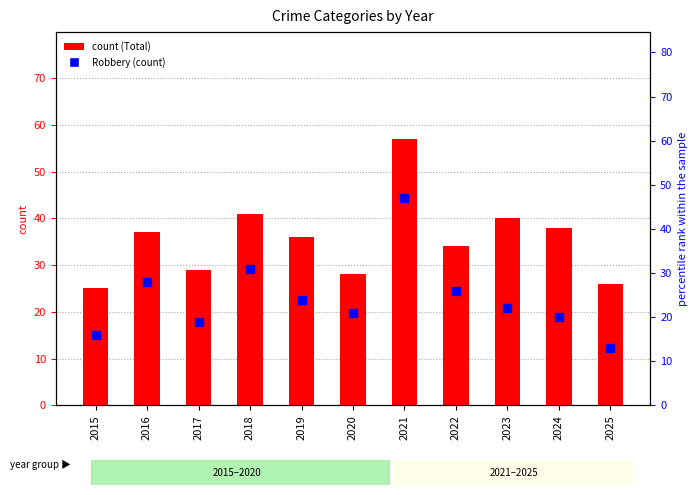

At how many categories does at least one series exceed 44?

1